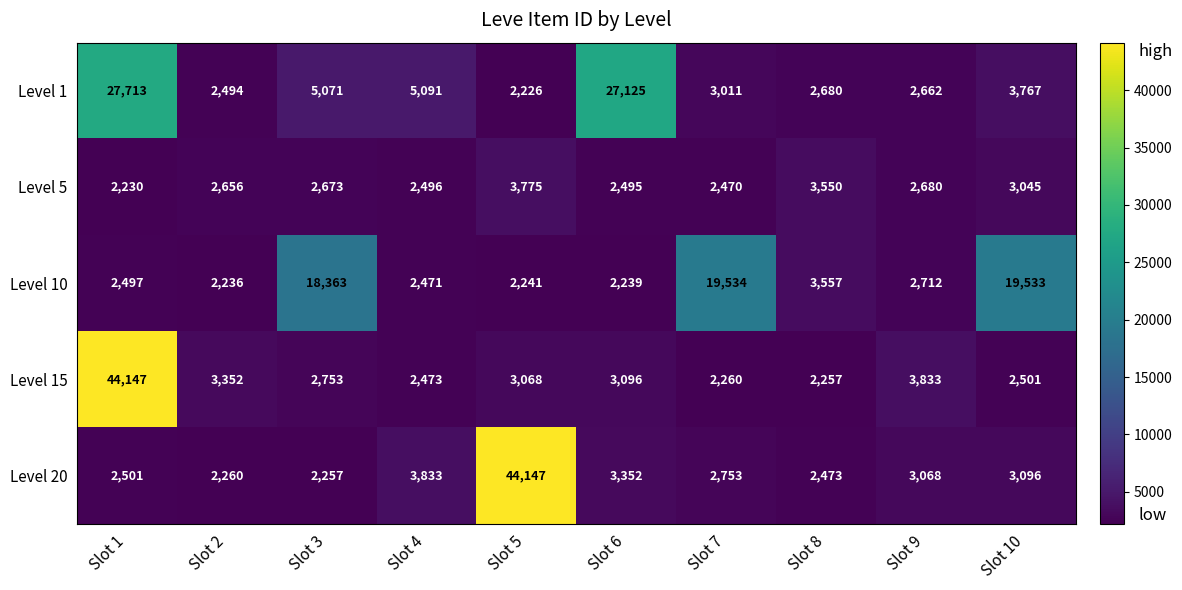

What is the difference between the second highest and second lowest values in the Level 15 series?

1573